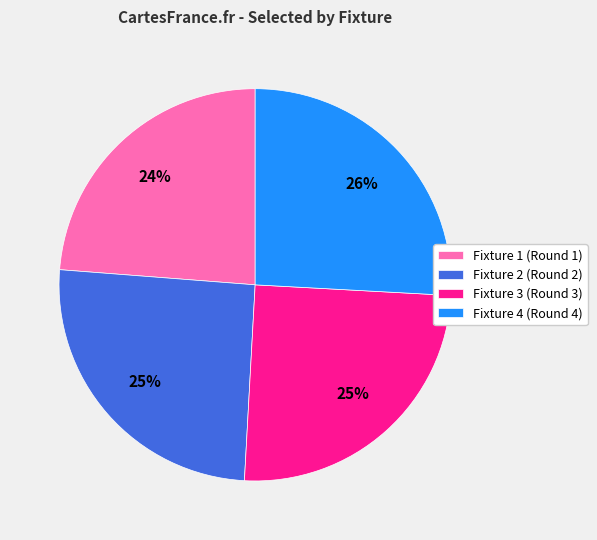

Which has a higher value, Fixture 1 (Round 1) or Fixture 2 (Round 2)?

Fixture 2 (Round 2)